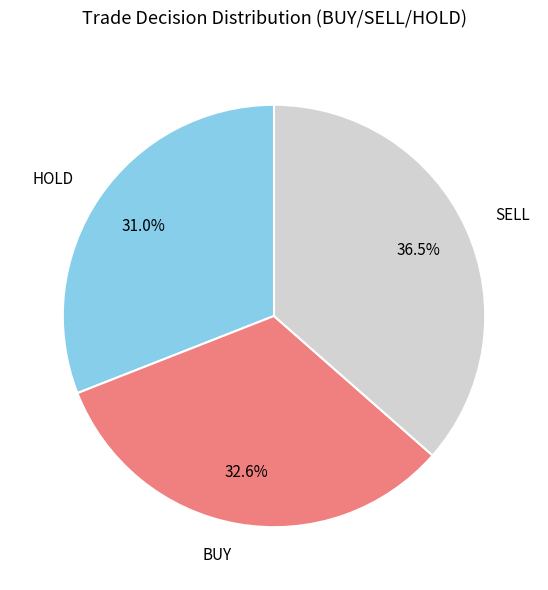

How many segments does this pie chart have?

3